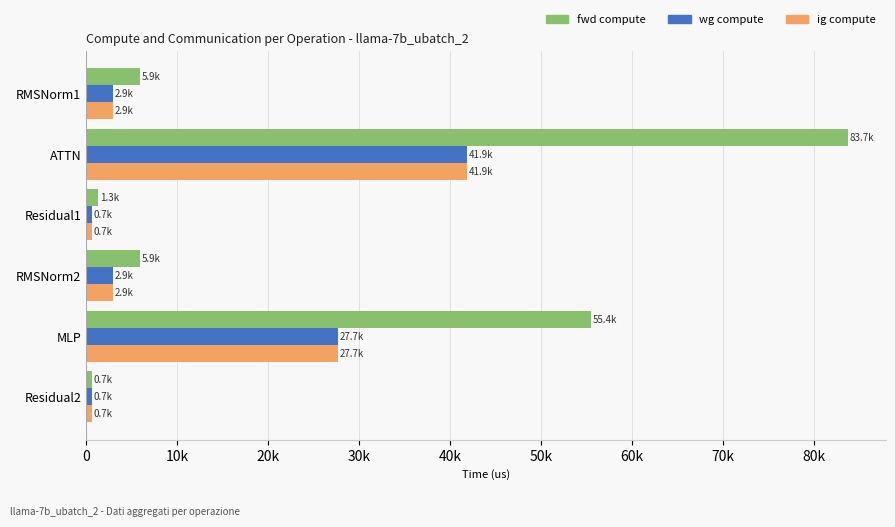

What are all the series names shown in the legend?

fwd compute, wg compute, ig compute